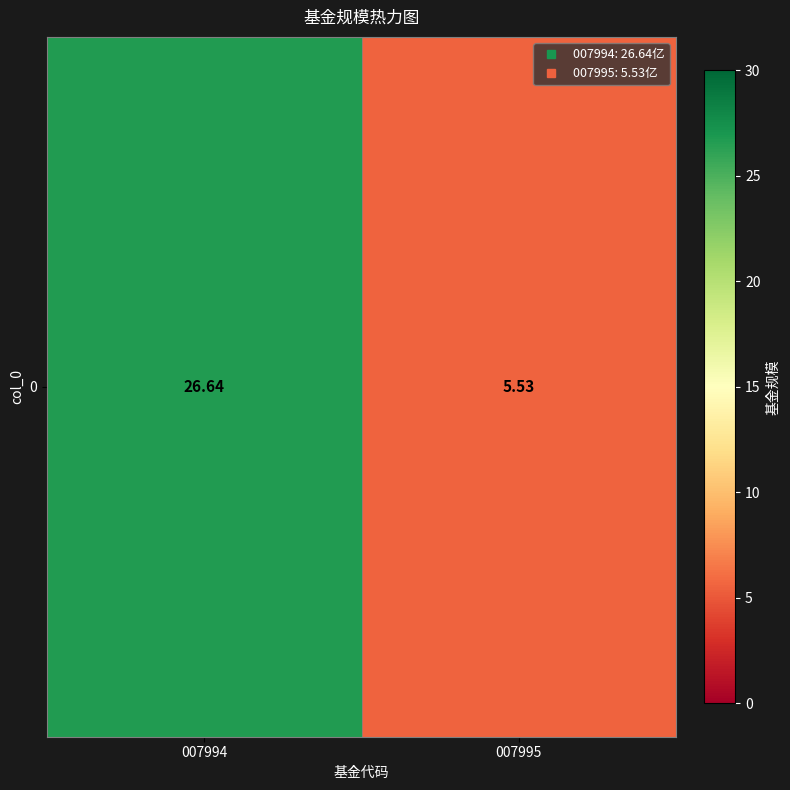

Rank the categories by value from lowest to highest.

007995, 007994